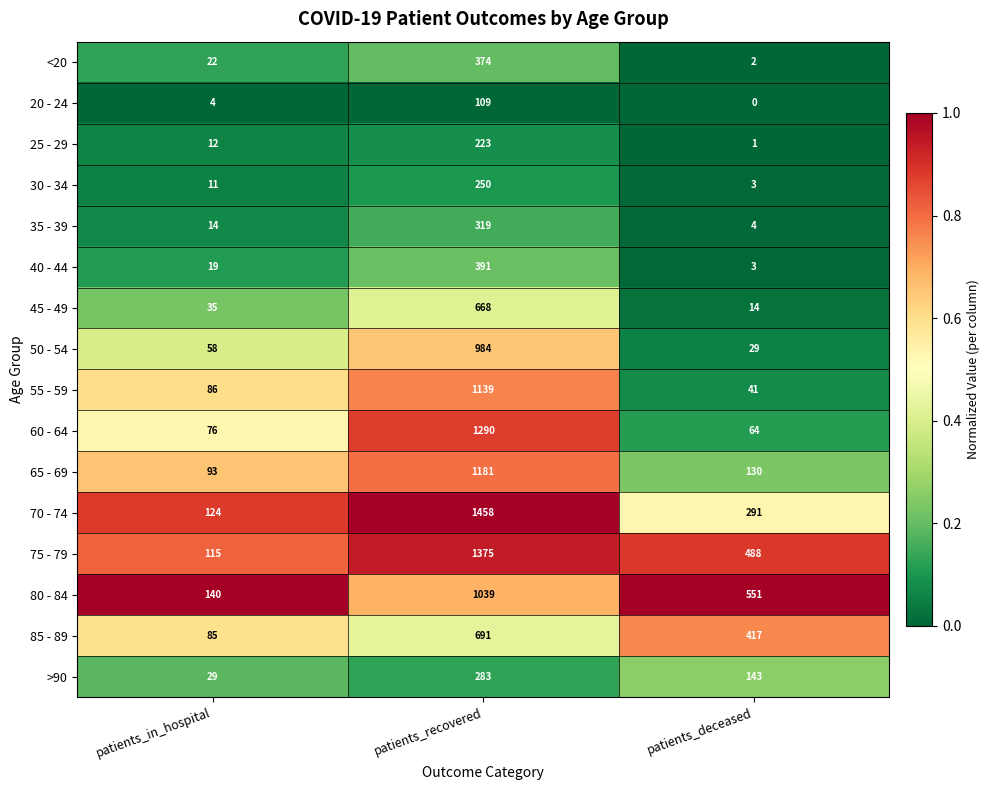

Which series has the largest range (max minus min)?

70 - 74